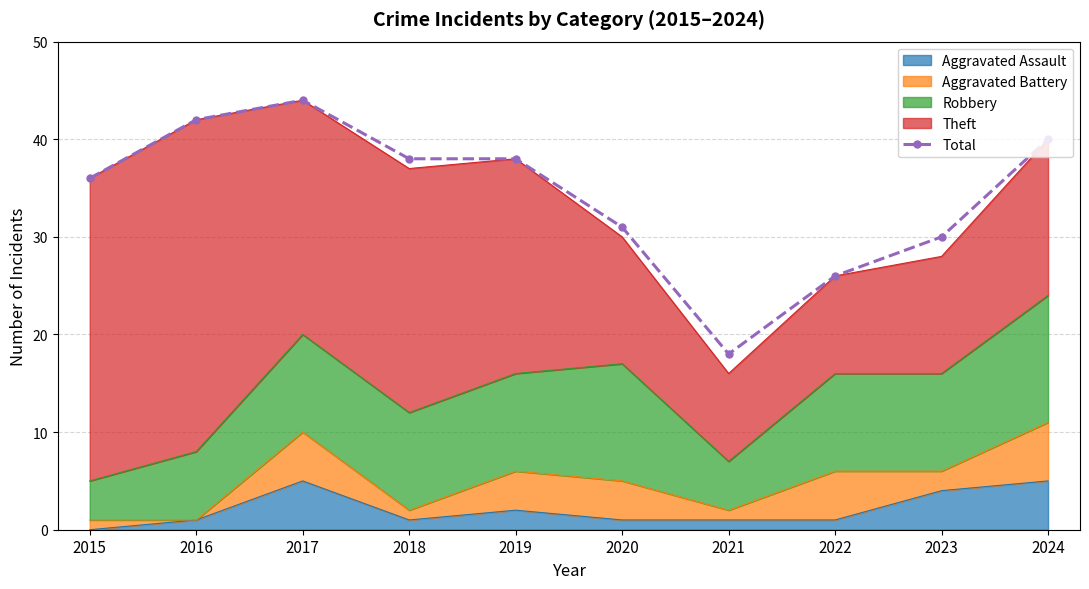

What is the value of the 4th point from the left?

38